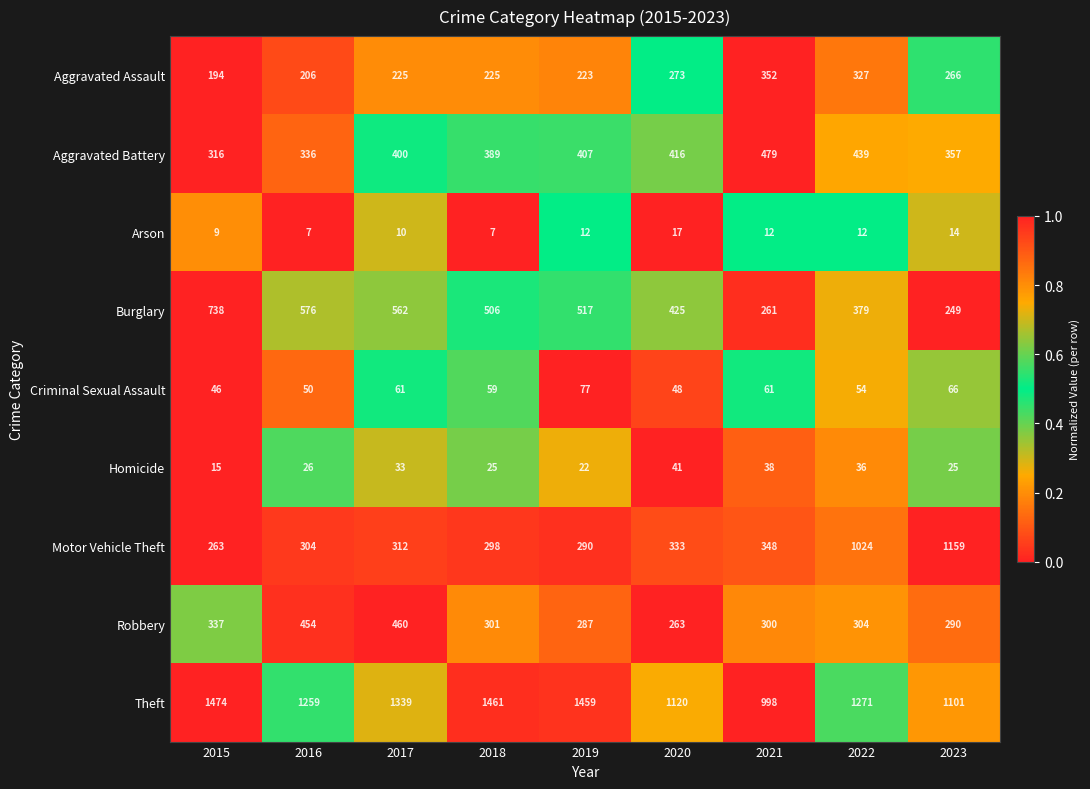

What is the difference between the highest and lowest values at 2019?

1447